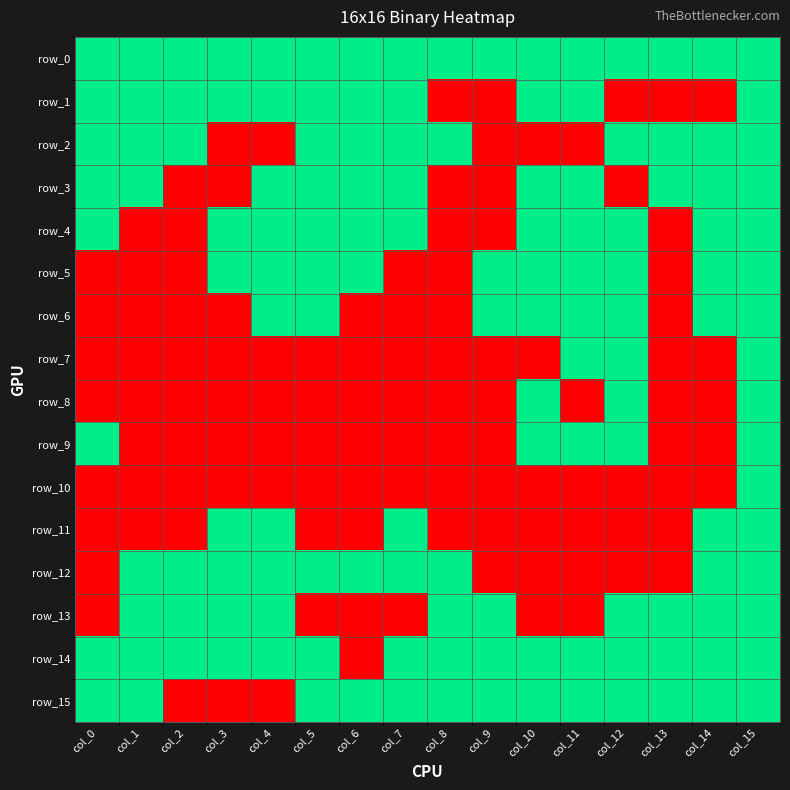

Between col_6 and col_15, which is larger?

col_6